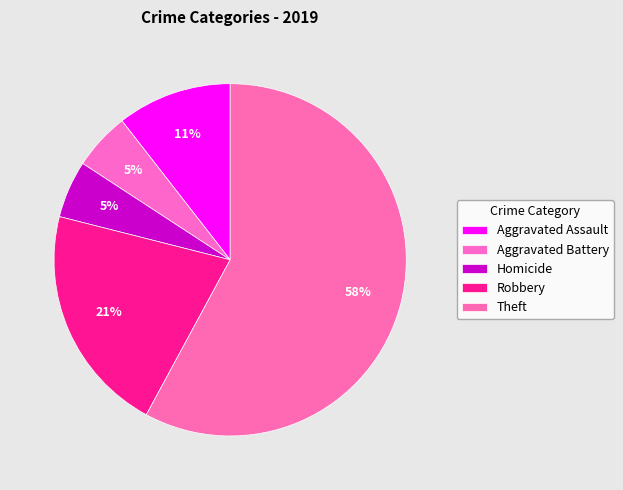

How many segments does this pie chart have?

5